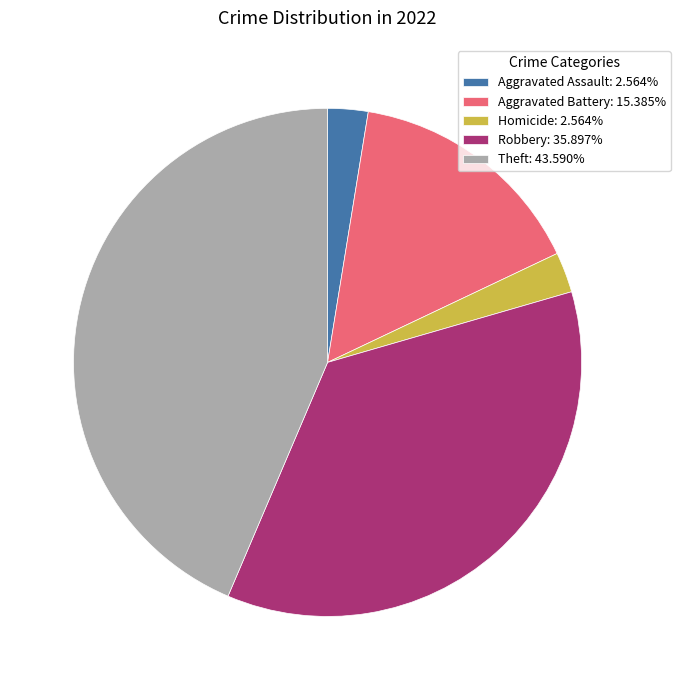

Is Homicide: 2.564% the majority of the pie?

No